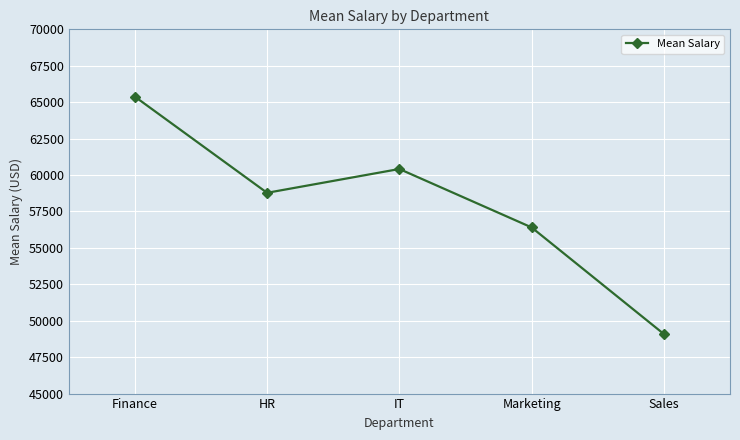

What is the label of the 3rd point from the left?

IT